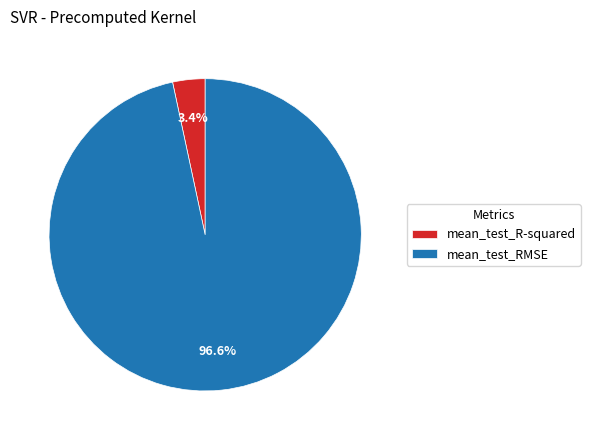

To the nearest percent, what is the average slice percentage?

50%